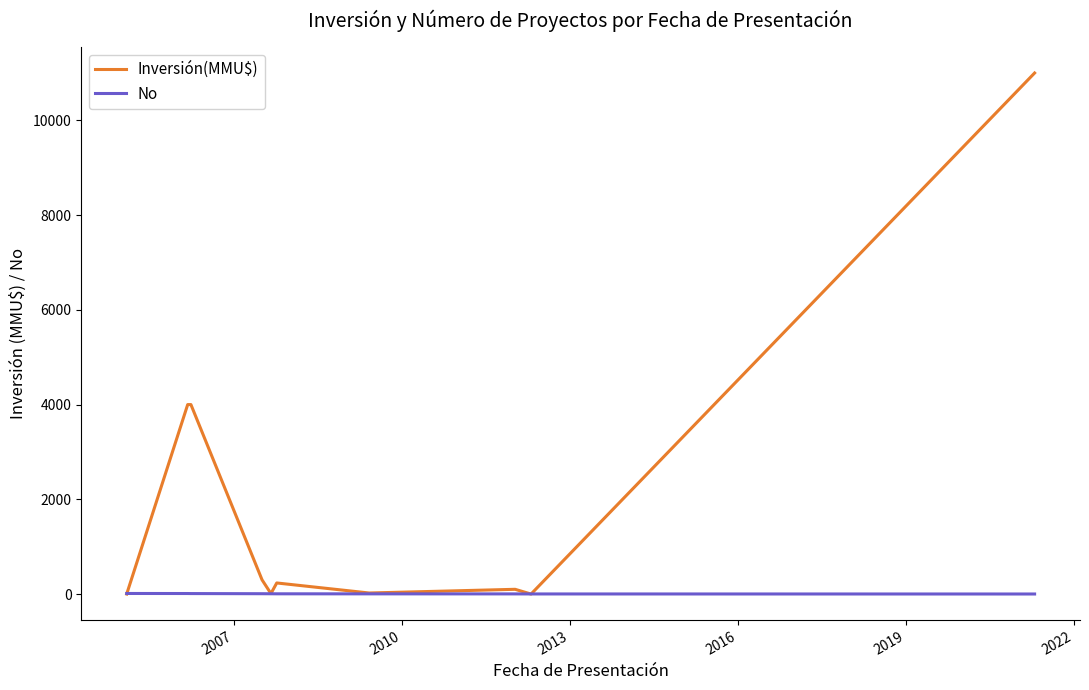

What is the maximum value shown in the chart?

11000